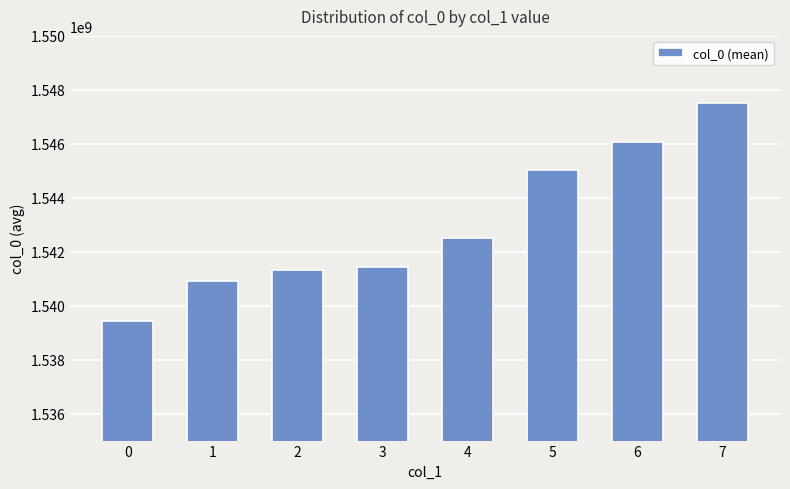

What is the sum of the values at 7 and 1?

3088395306.0